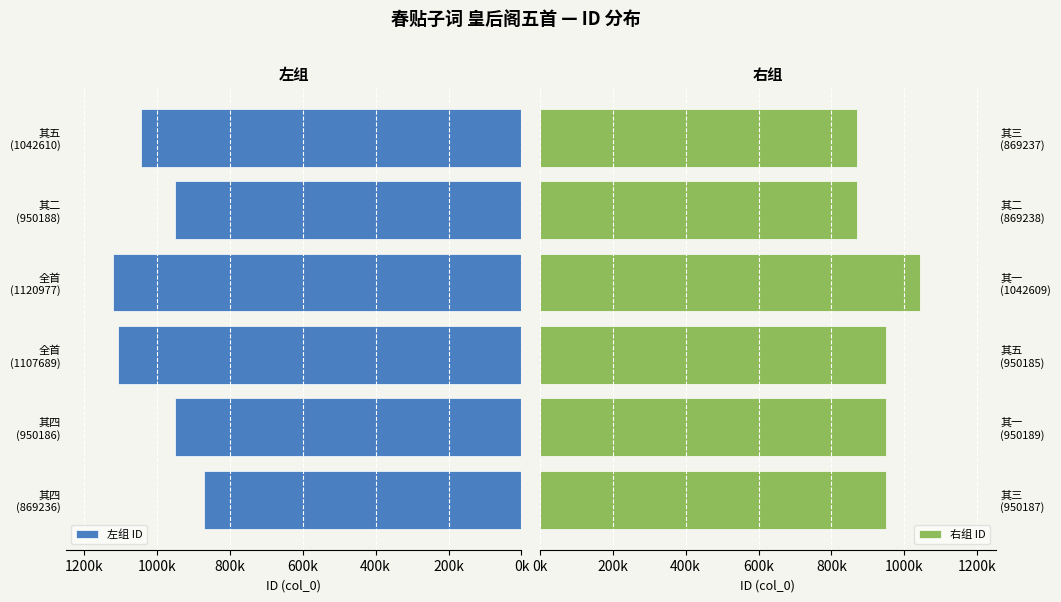

What is the value of the 右组 ID bar at the 6th from the left?

869237